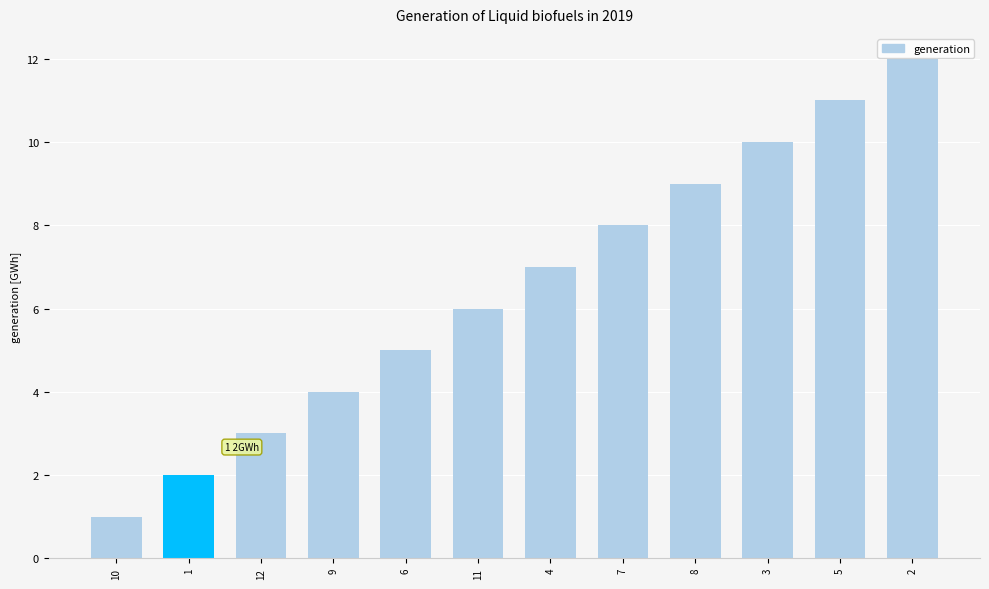

Does the chart contain stacked bars?

No